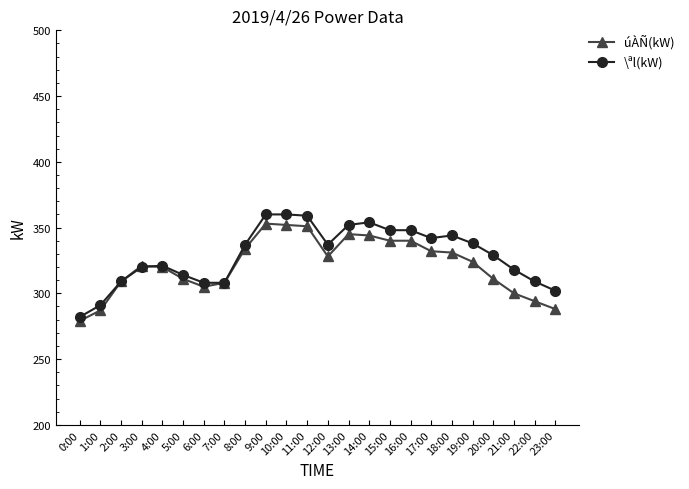

At how many categories does at least one series exceed 287?

23